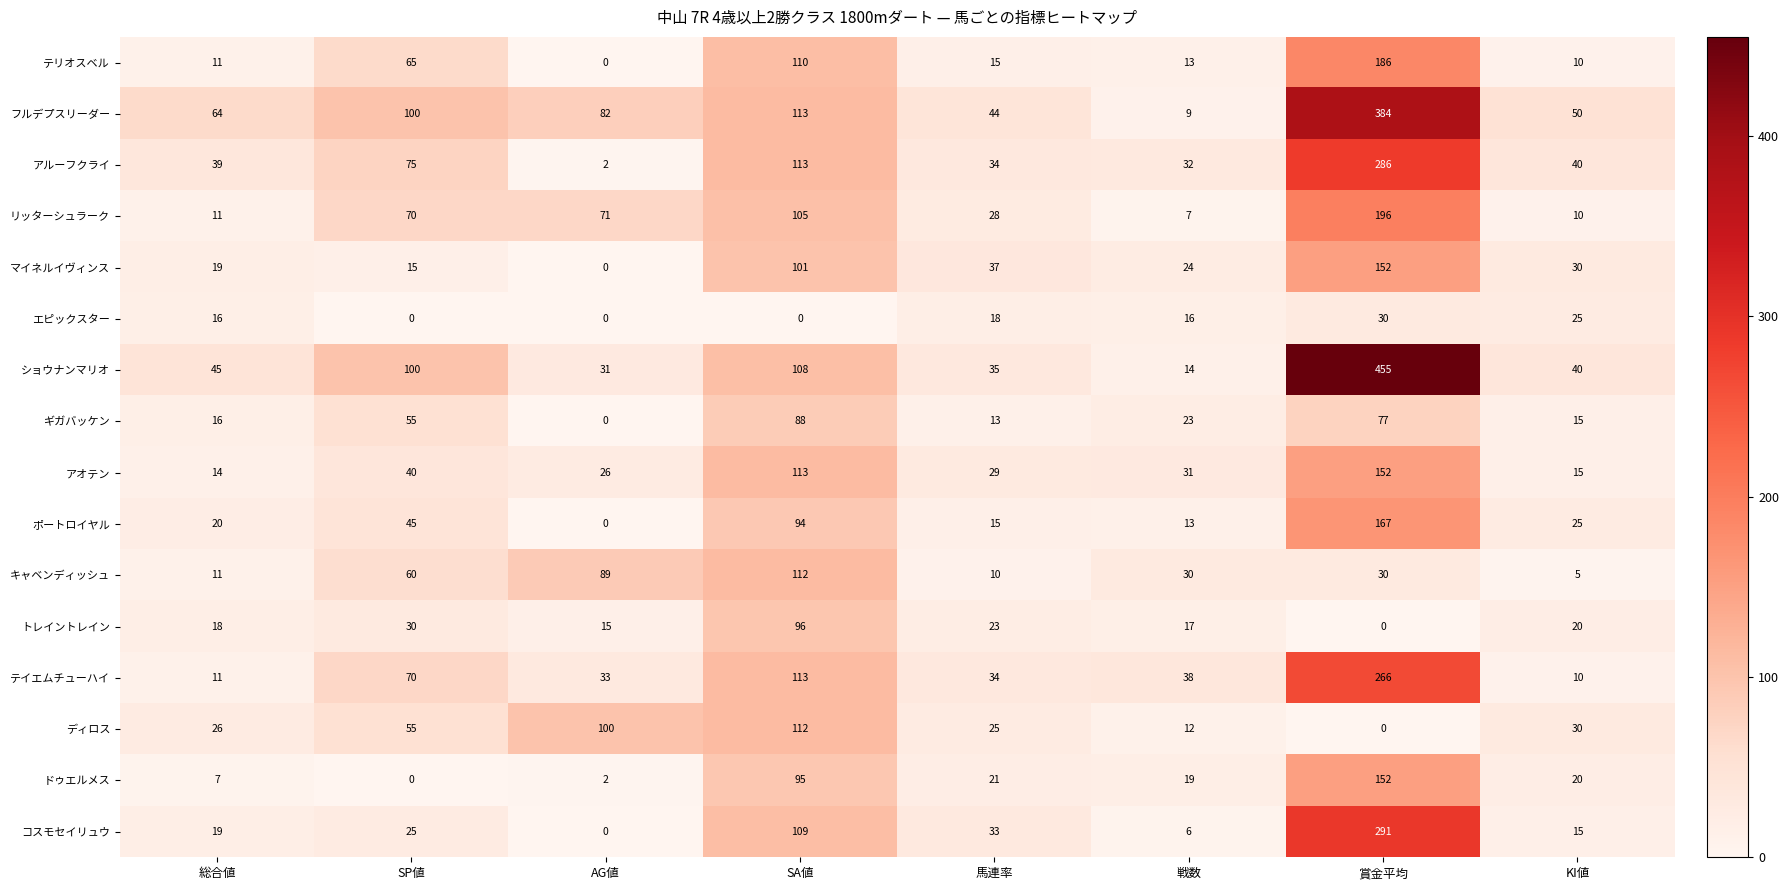

Where does the ドゥエルメス series first go above 20?

SA値